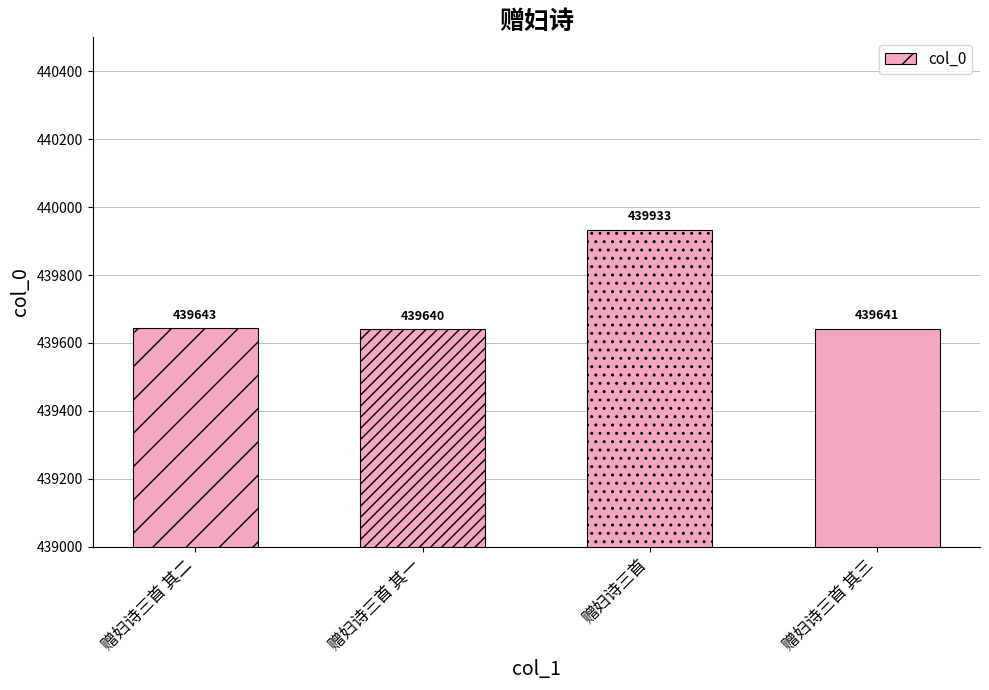

Reading left to right, extract all data points from this chart.

439643	439640	439933	439641